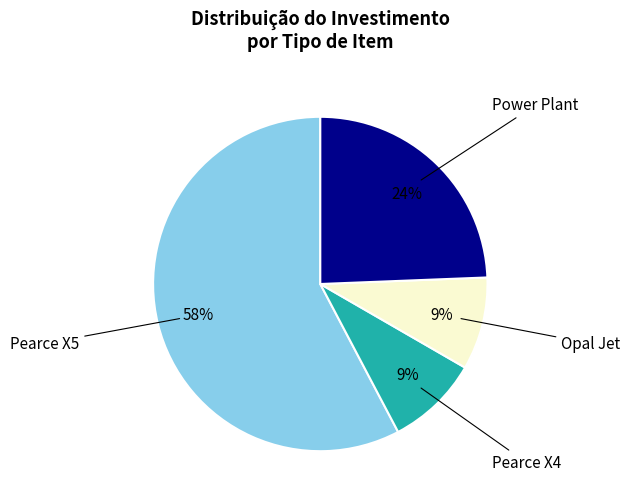

What is the largest slice in the pie chart?

Pearce X5